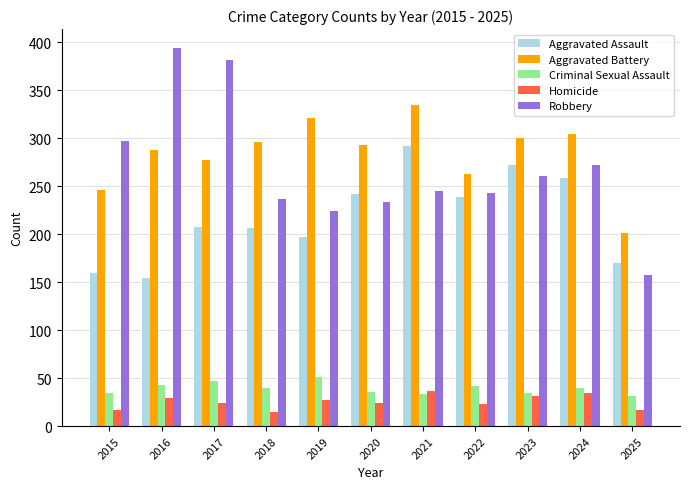

How many bars are there in total?

55